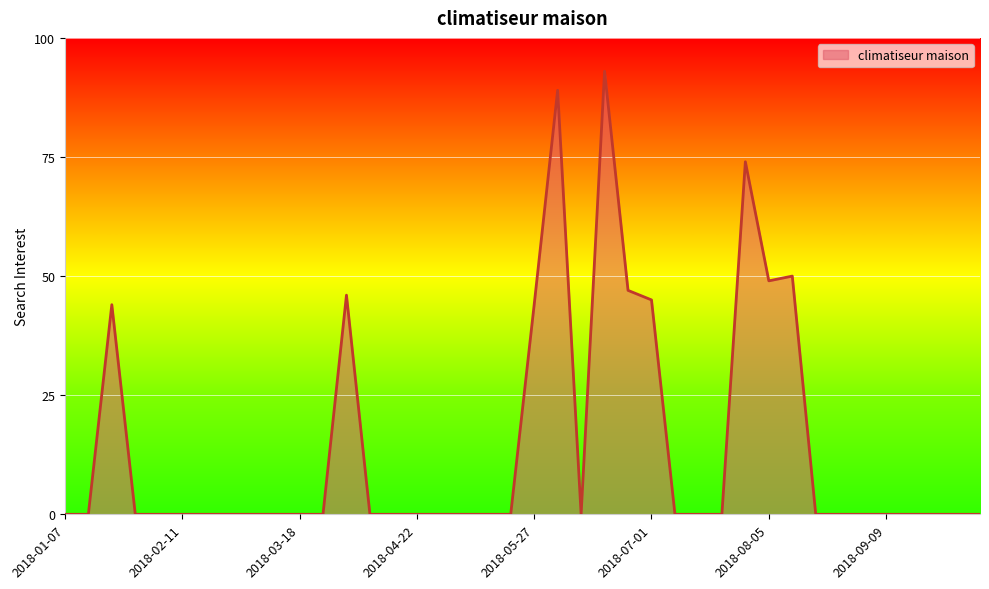

What is the maximum value shown in the chart?

93